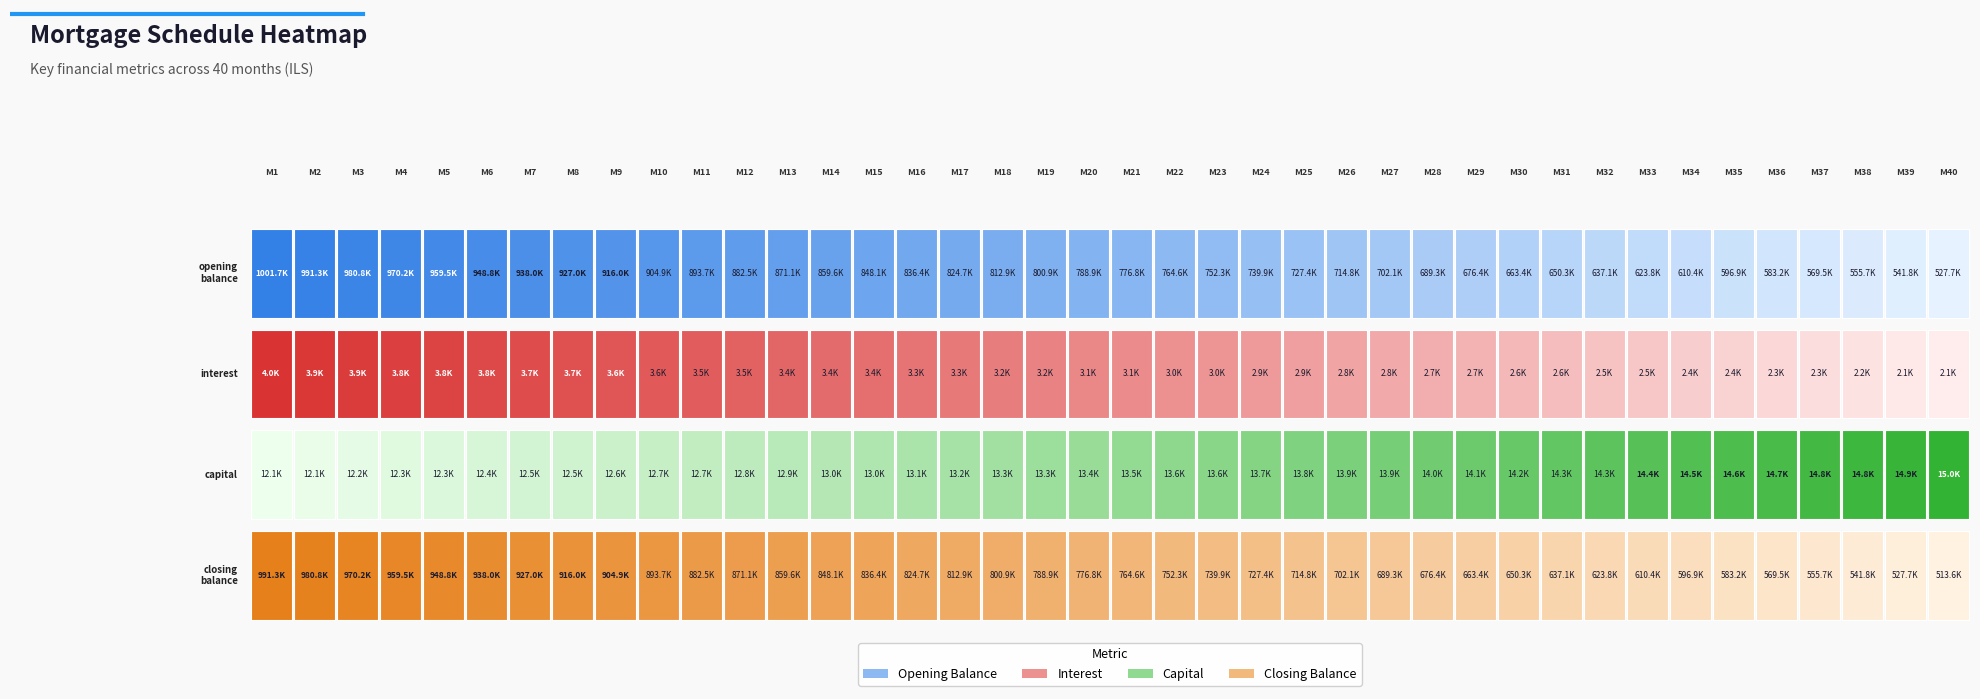

Between 0 and 13, which series saw the biggest shift?

closing_balance